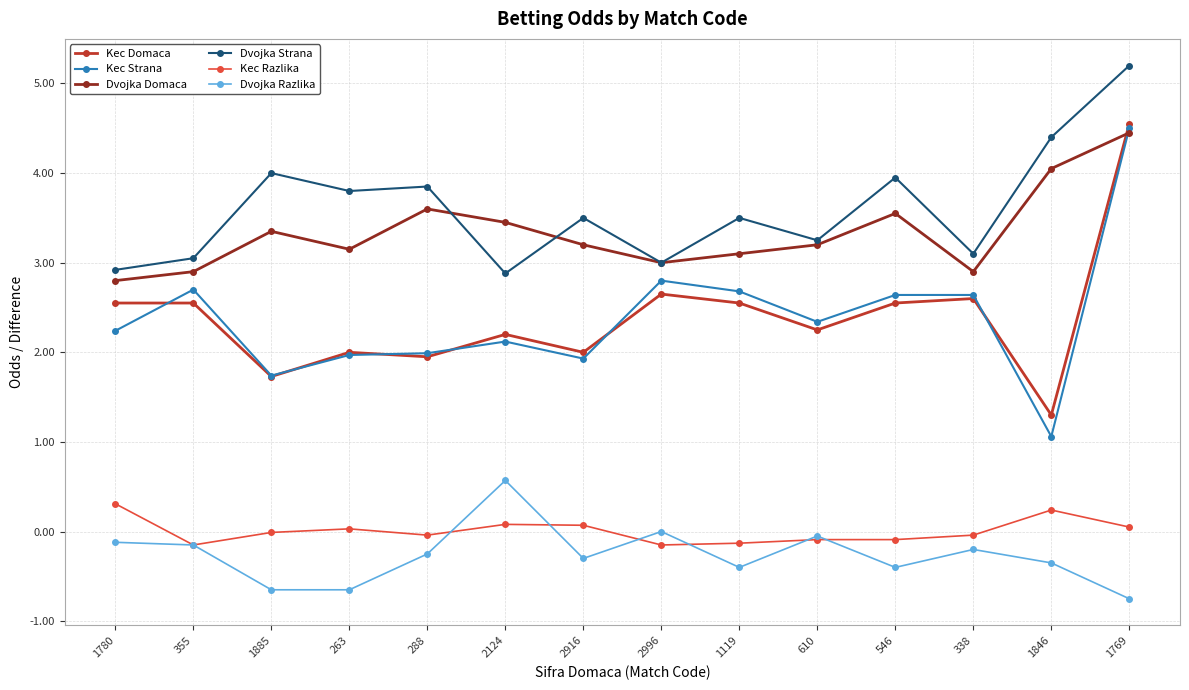

True or false: Dvojka Domaca and Dvojka Razlika cross at least once.

False